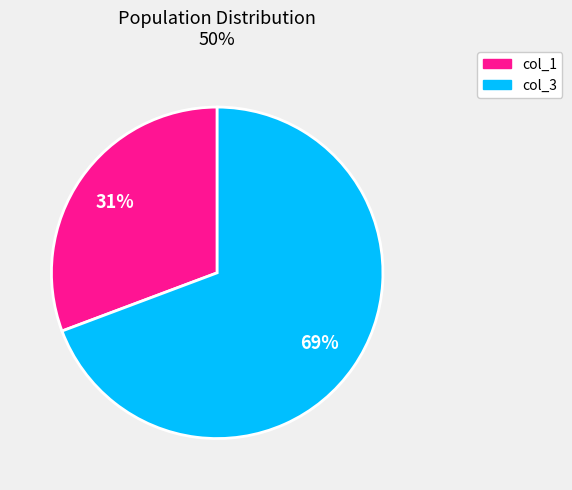

To the nearest percent, what percentage of the pie is col_3?

69%